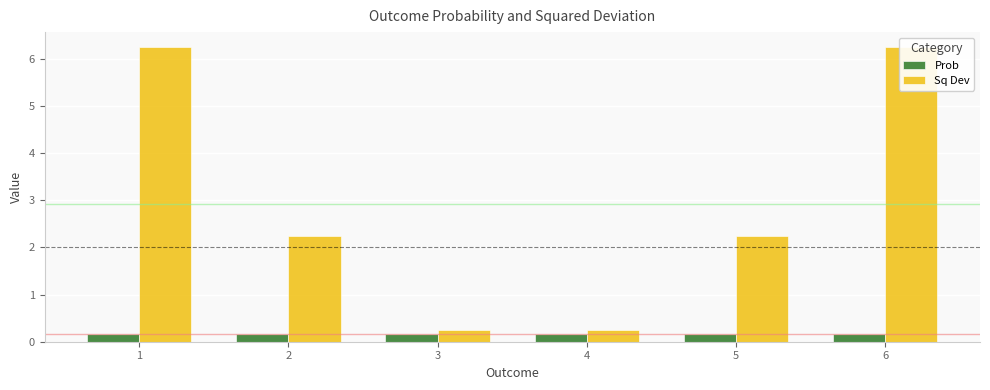

Between 4 and 6, which series saw the biggest shift?

Sq Dev